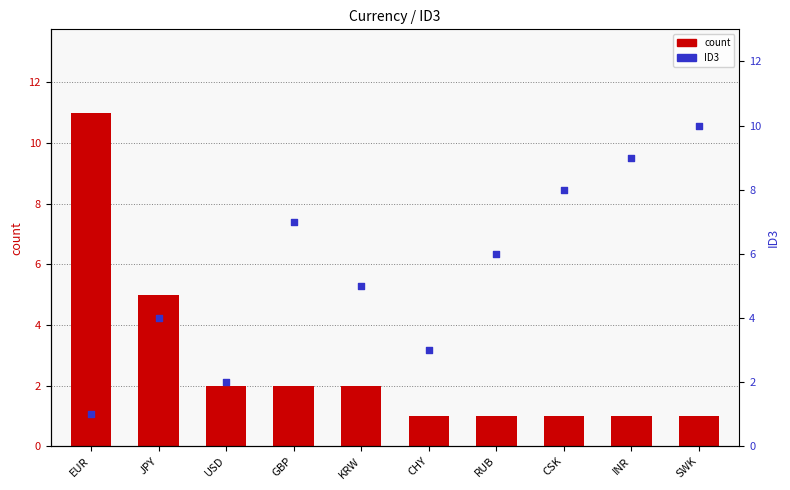

What are all the series names shown in the legend?

count, ID3